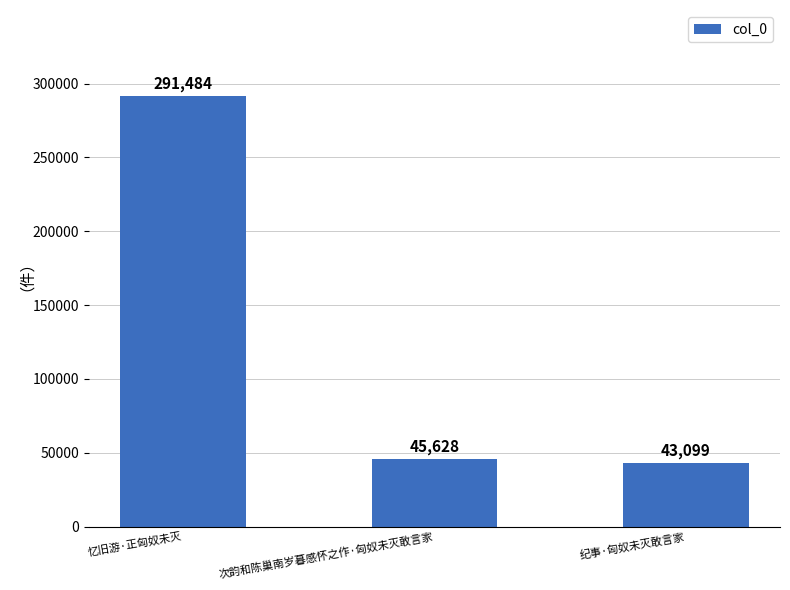

Reading left to right, extract all data points from this chart.

291484	45628	43099